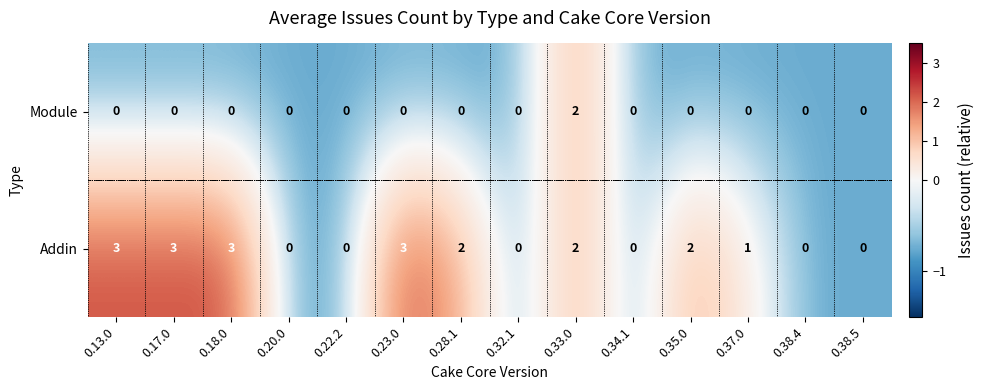

Reading left to right, extract all data points from this chart.

Module: 0	0	0	0	0	0	0	0	2	0	0	0	0	0
Addin: 3	3	3	0	0	3	2	0	2	0	2	1	0	0